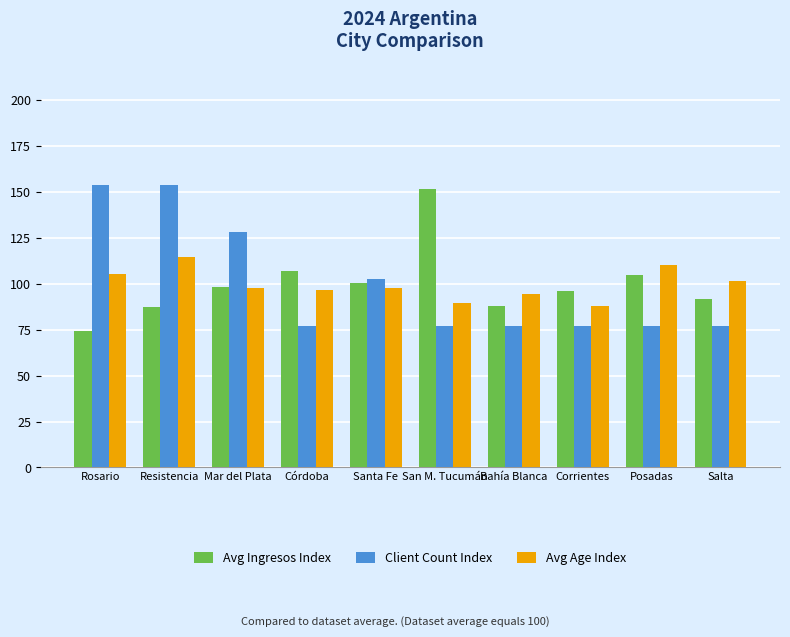

What is the difference between the highest and lowest values at Rosario?

79.5